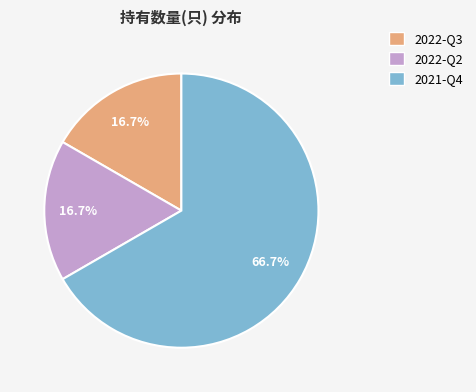

What portion of the pie excludes 2022-Q2?

83.3%